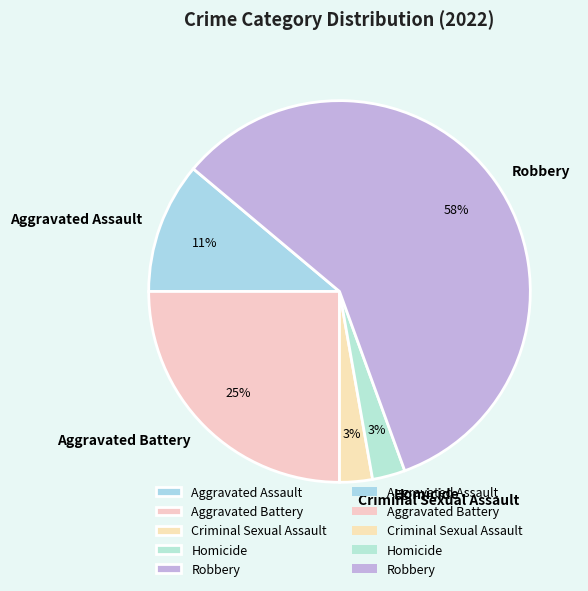

Do Homicide and Criminal Sexual Assault together represent more than half of the pie?

No